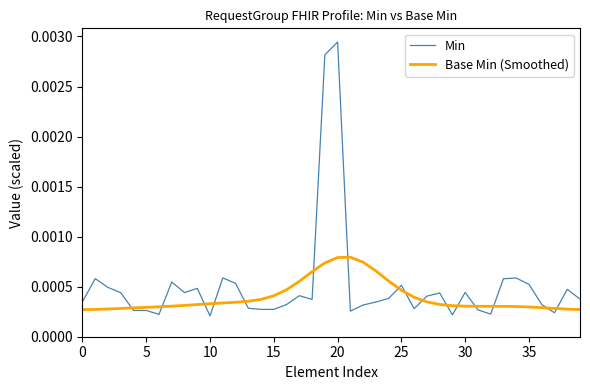

Rank the series by their maximum value, from highest to lowest.

Min, Base Min (Smoothed)